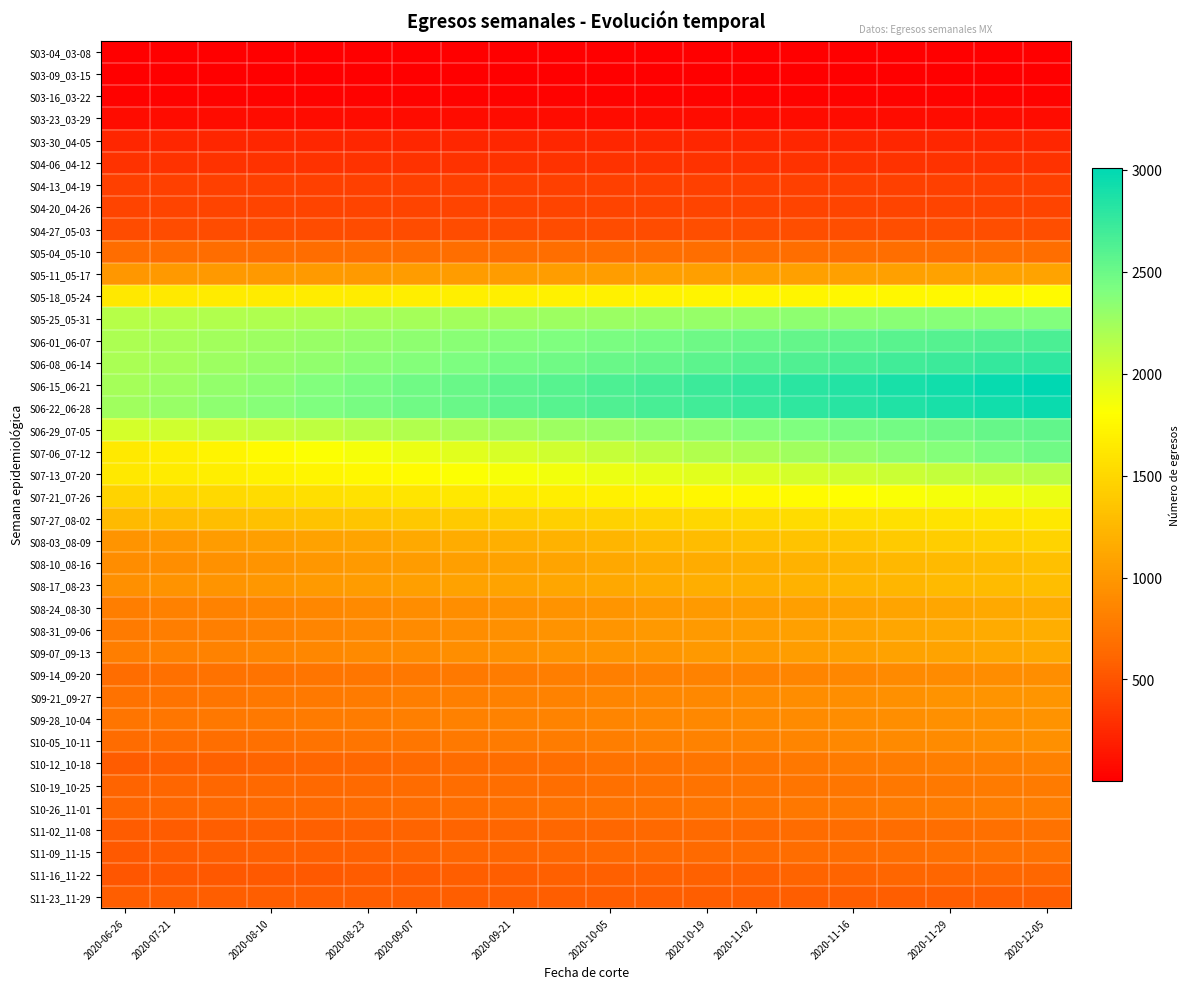

At how many categories does at least one series exceed 2468?

14